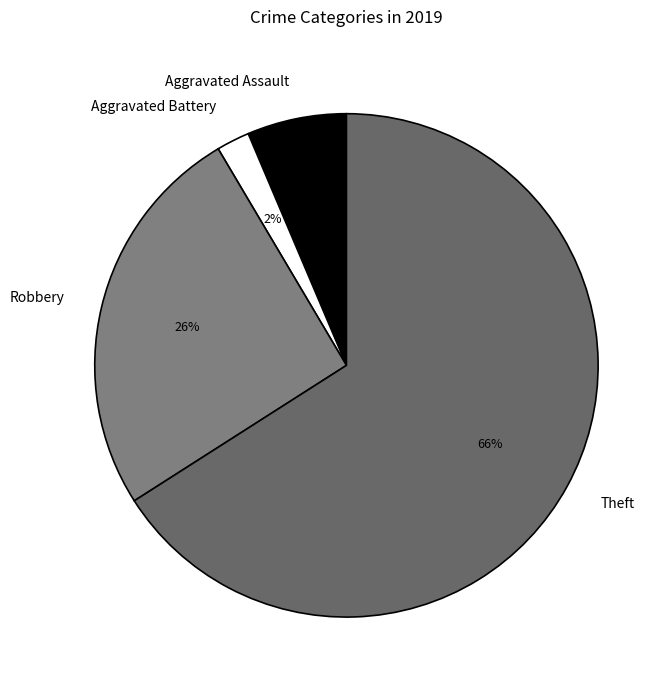

Is there any slice that represents more than half of the pie?

Yes